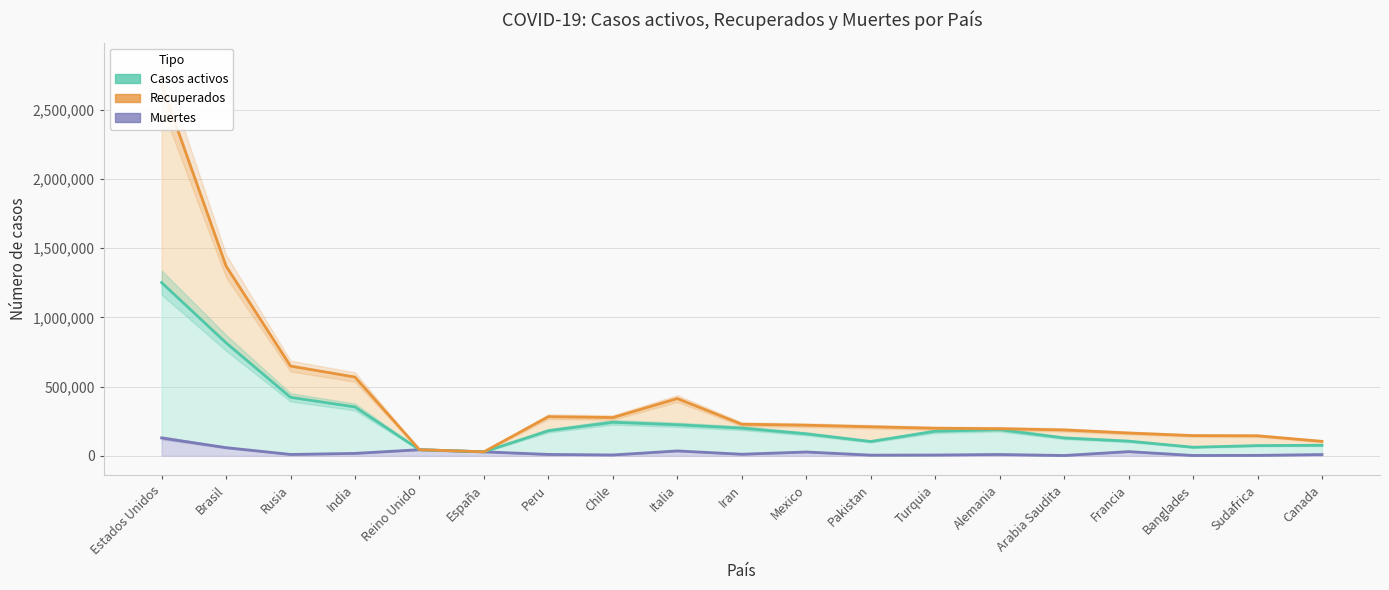

What are all the series names shown in the legend?

Muertes, Casos activos, Recuperados